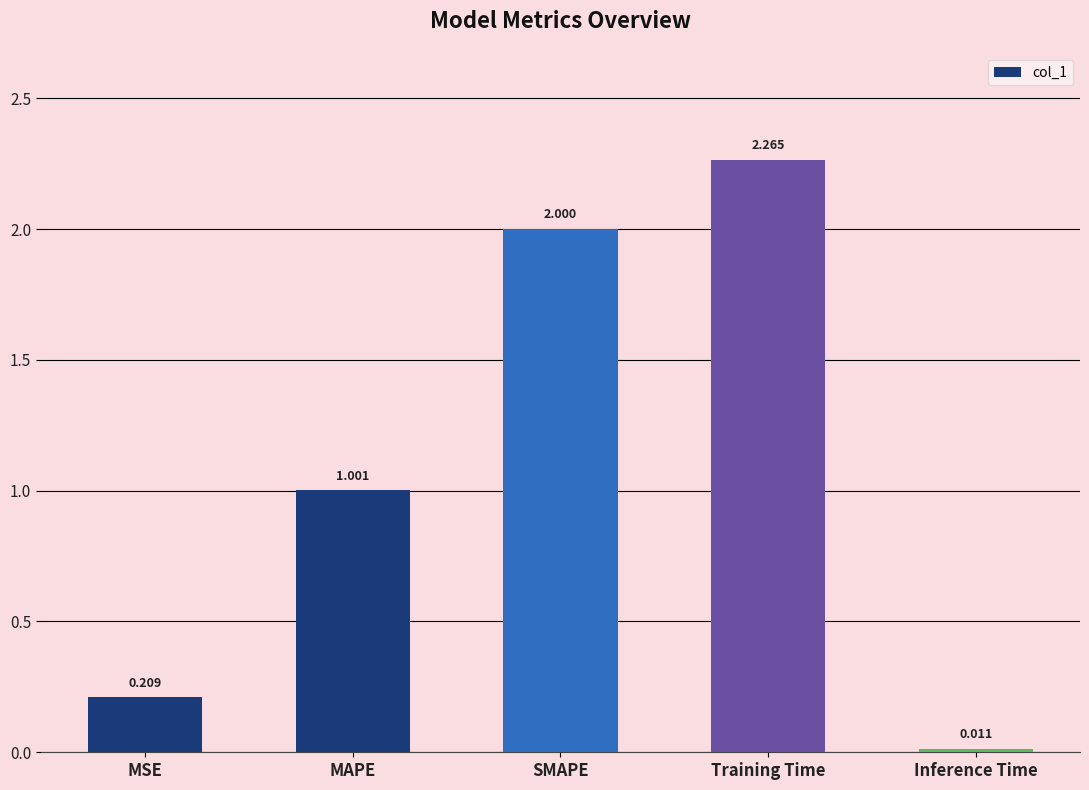

What is the sum of all values?

5.5